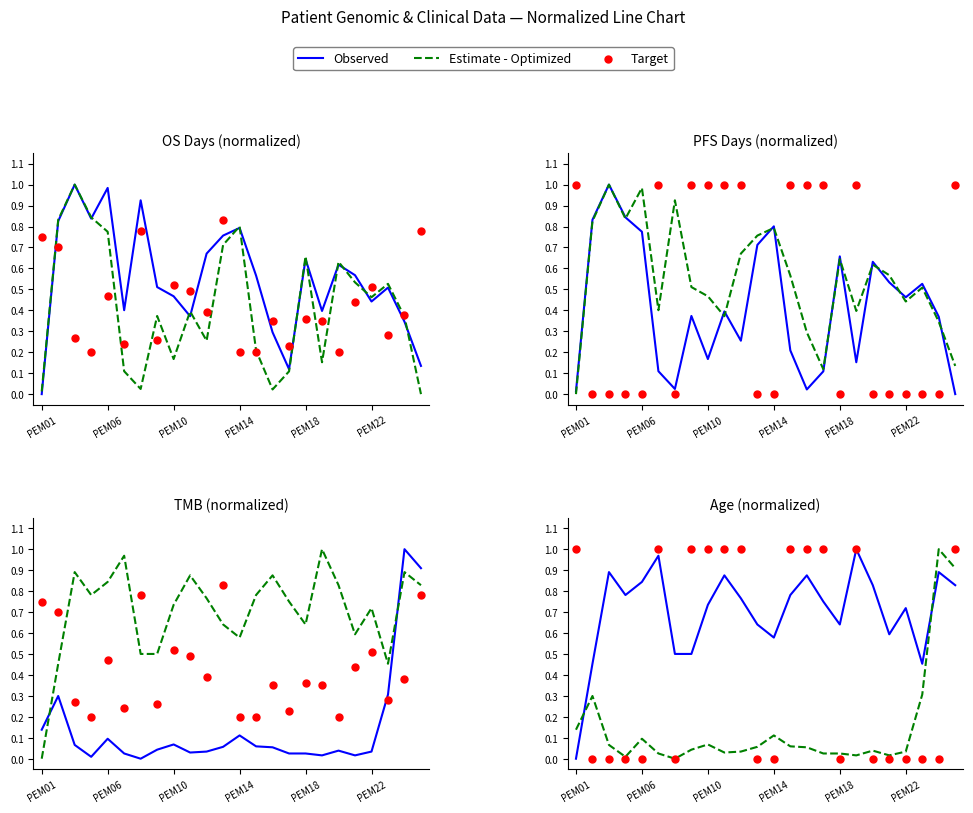

What are all the series names shown in the legend?

Observed, Estimate - Optimized, Target